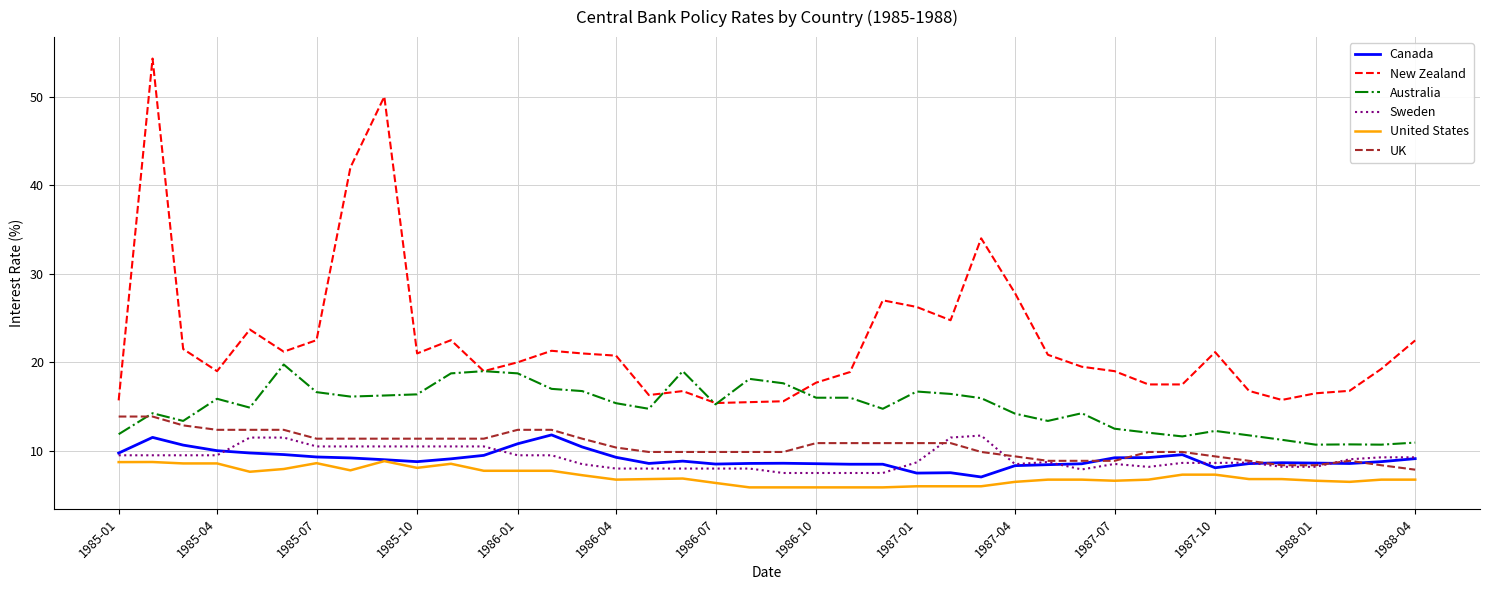

What is the minimum value for Sweden?

7.5